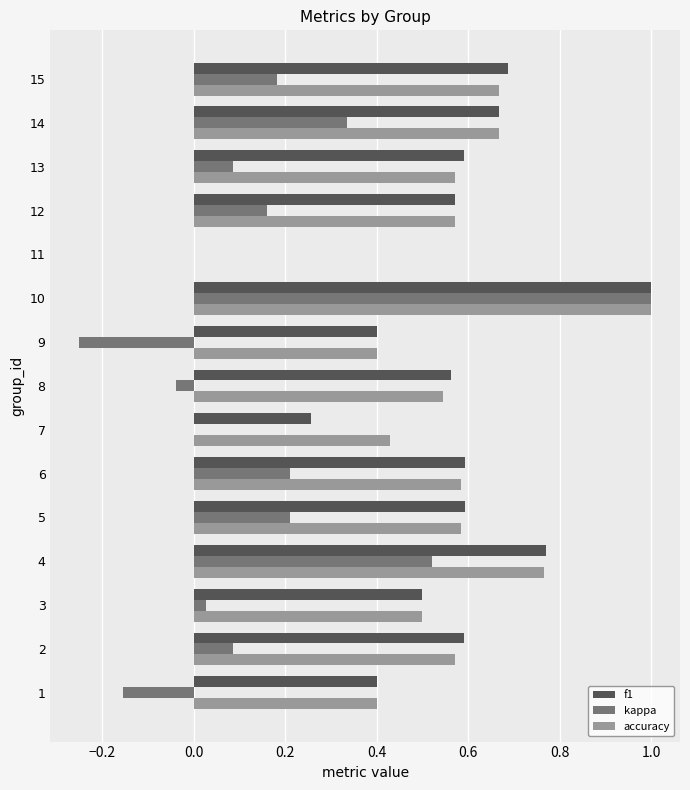

What are all the series names shown in the legend?

f1, kappa, accuracy